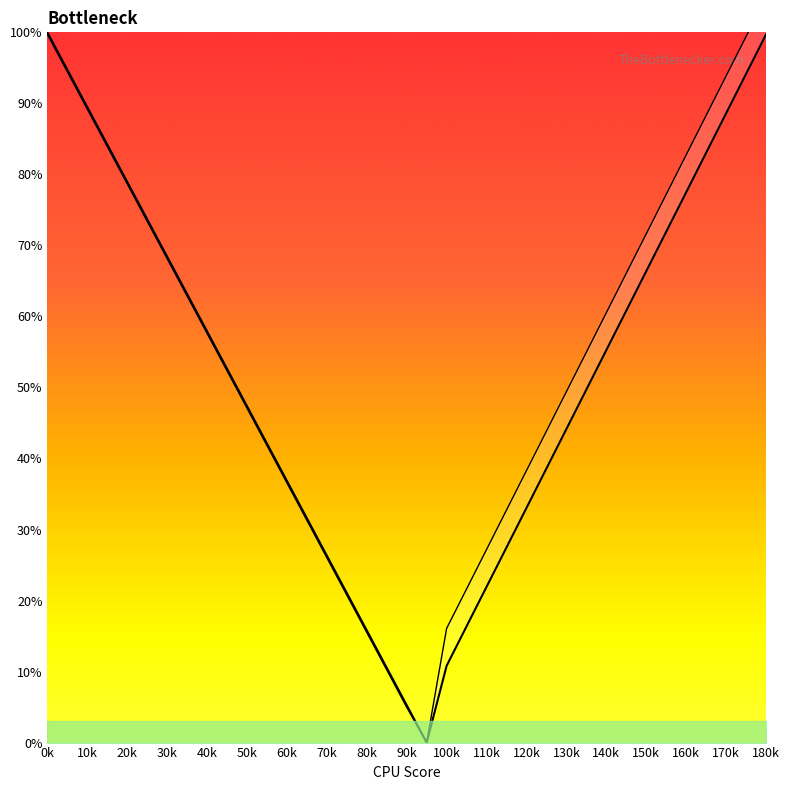

Is this an area chart (filled region under the line)?

No